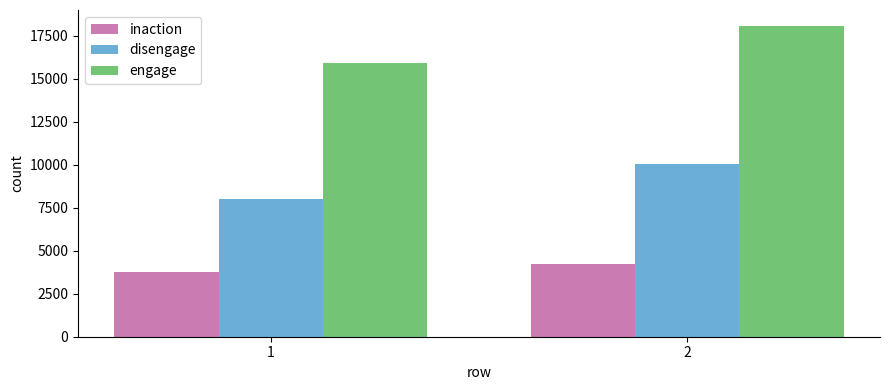

What is the difference between the maximum and minimum values in the engage series?

2163